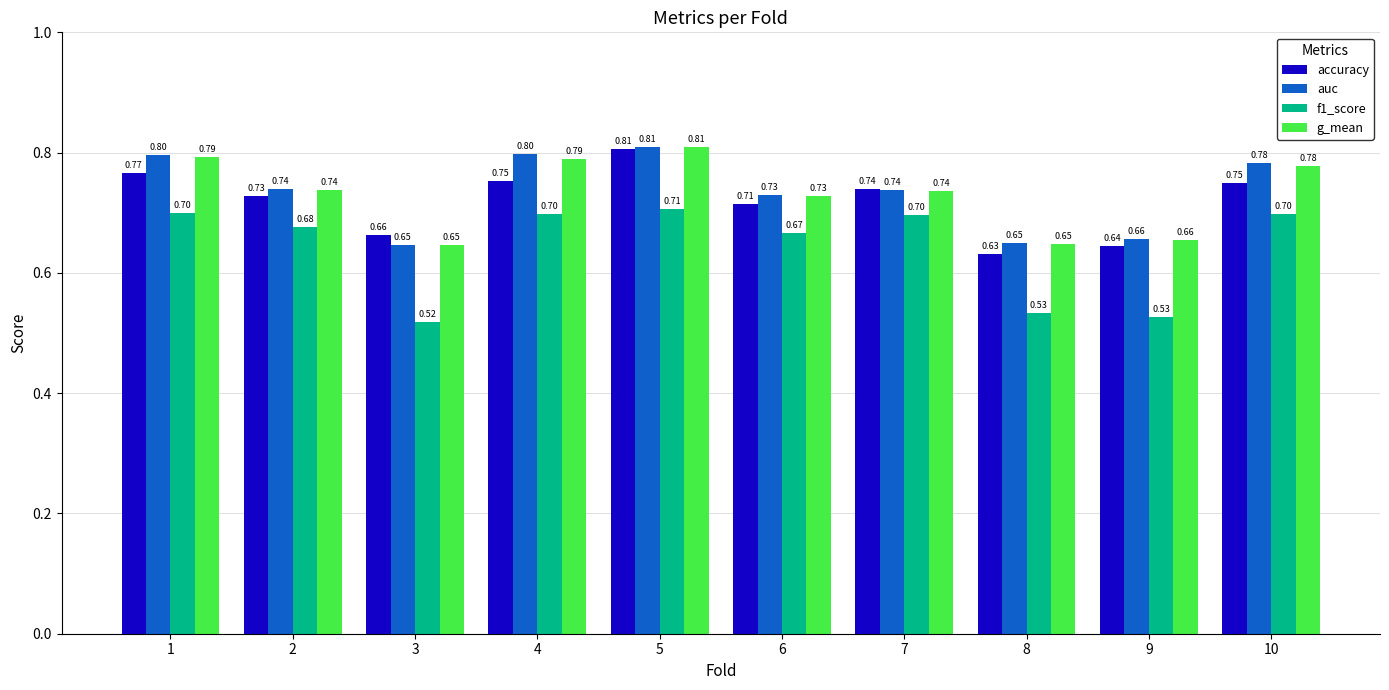

Rank the series at 4 from lowest to highest value.

f1_score, accuracy, g_mean, auc